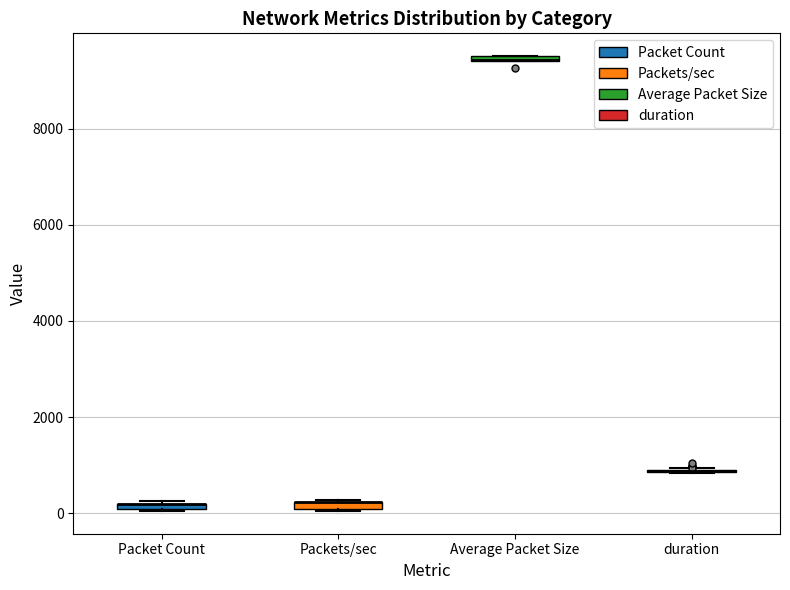

Where is the upper edge of the box for Packets/sec on the y-axis? The values are not printed on the chart, so give them approximately, as read against the axis.

200